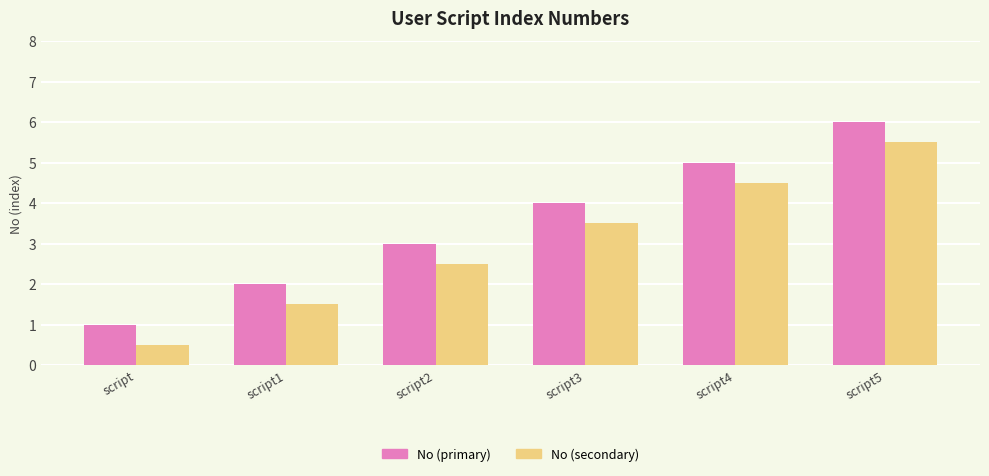

Reading left to right, transcribe all the data shown in this chart.

No (primary): script=1.0	script1=2.0	script2=3.0	script3=4.0	script4=5.0	script5=6.0
No (secondary): script=0.5	script1=1.5	script2=2.5	script3=3.5	script4=4.5	script5=5.5